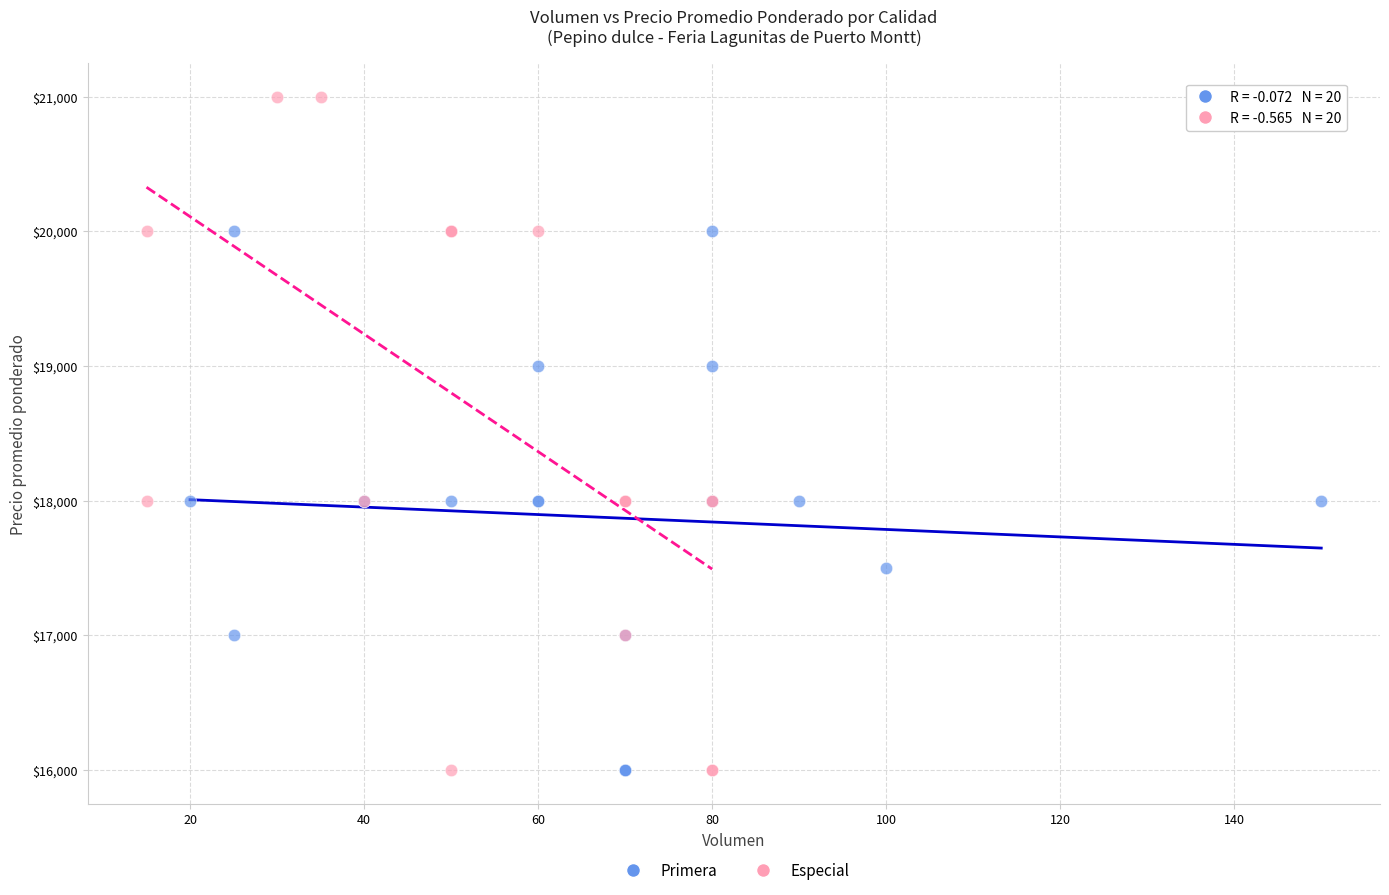

Which series reaches the maximum Y coordinate?

Especial